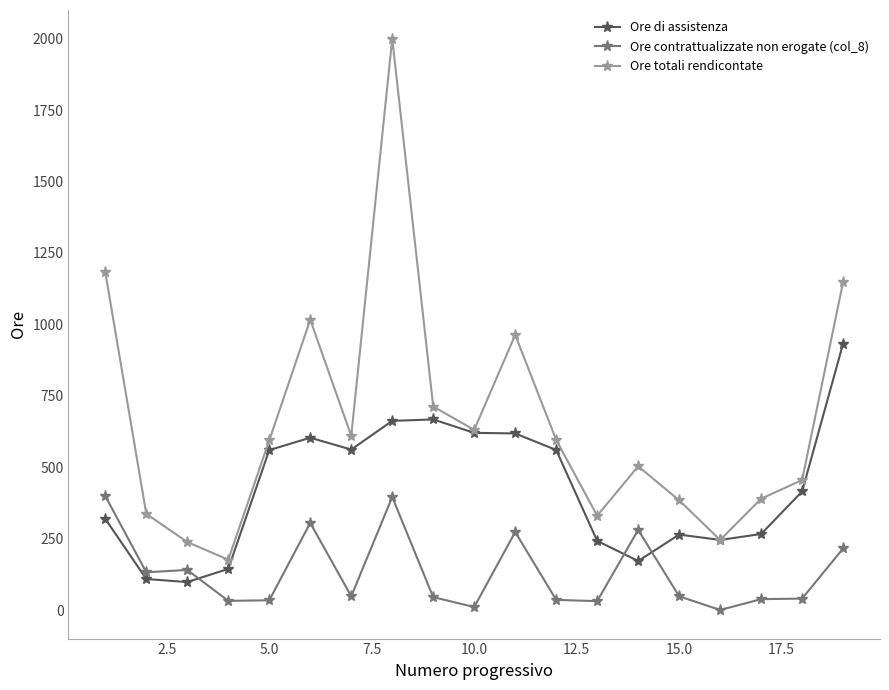

How many values in the Ore contrattualizzate non erogate (col_8) series are below 48?

9